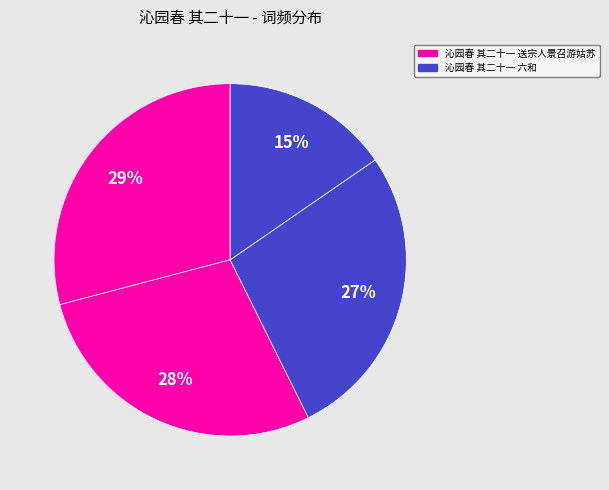

Count the number of slices in the pie.

4